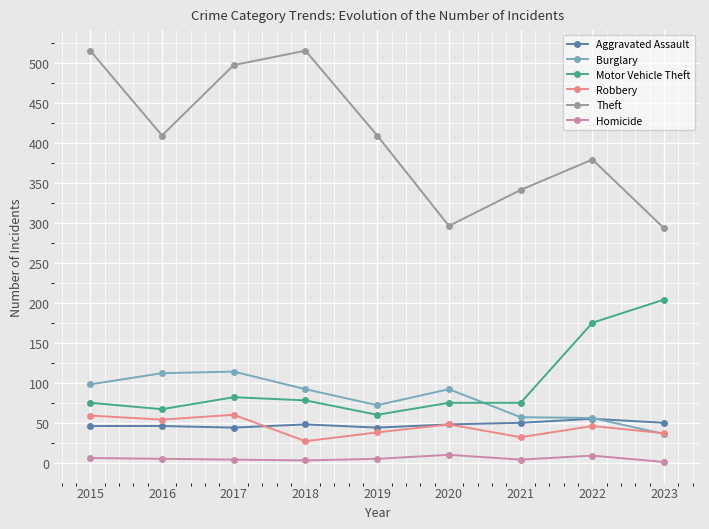

Is the value of Motor Vehicle Theft at 2022 greater than the value of Burglary at 2016?

Yes